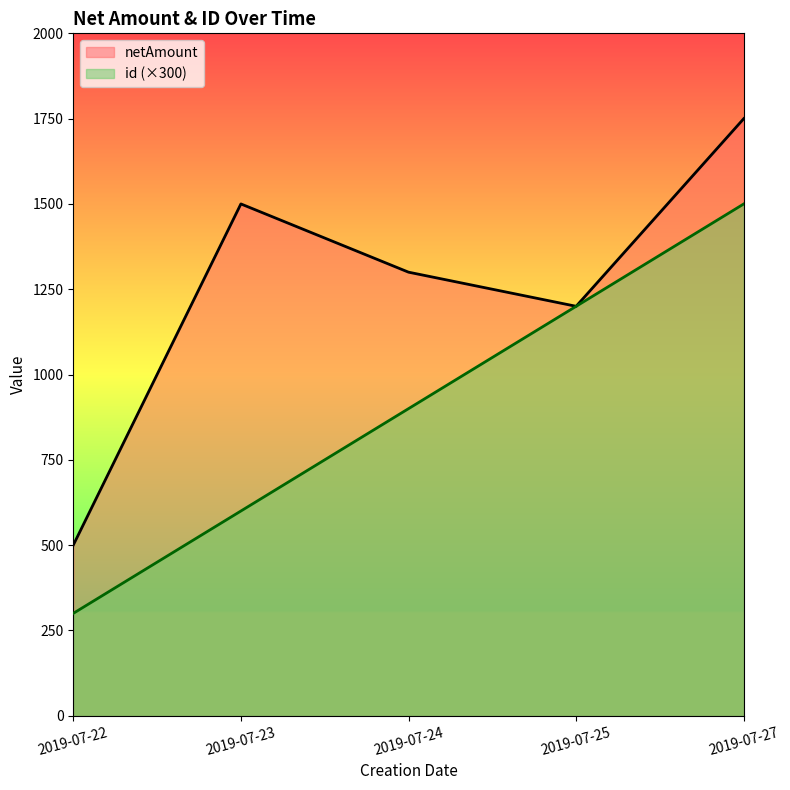

True or false: id has more than 2 points higher than both neighbors.

False